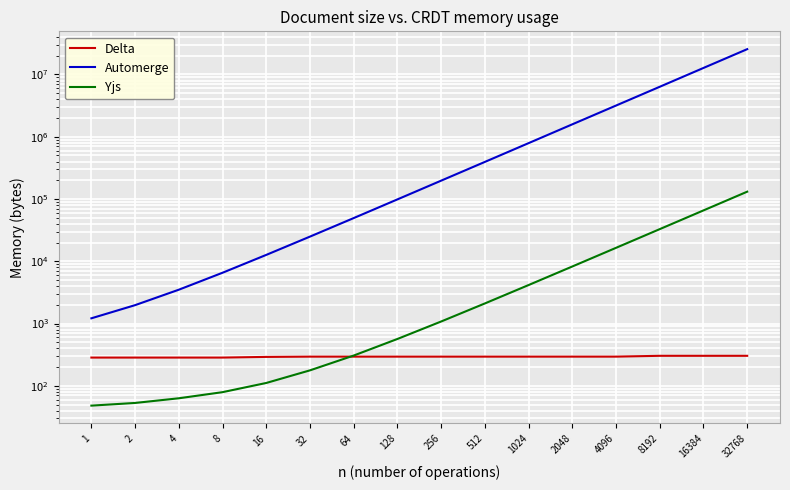

Reading left to right, what are all the values shown in this chart?

Delta: 284	284	284	284	291	294	294	294	294	294	294	294	294	303	303	303
Automerge: 1213	1973	3493	6541	12658	24898	49408	98583	197143	394289	789628	1583228	3170428	6351214	12735553	25515073
Yjs: 48	53	63	79	111	177	306	565	1078	2102	4150	8246	16440	32825	65596	131132